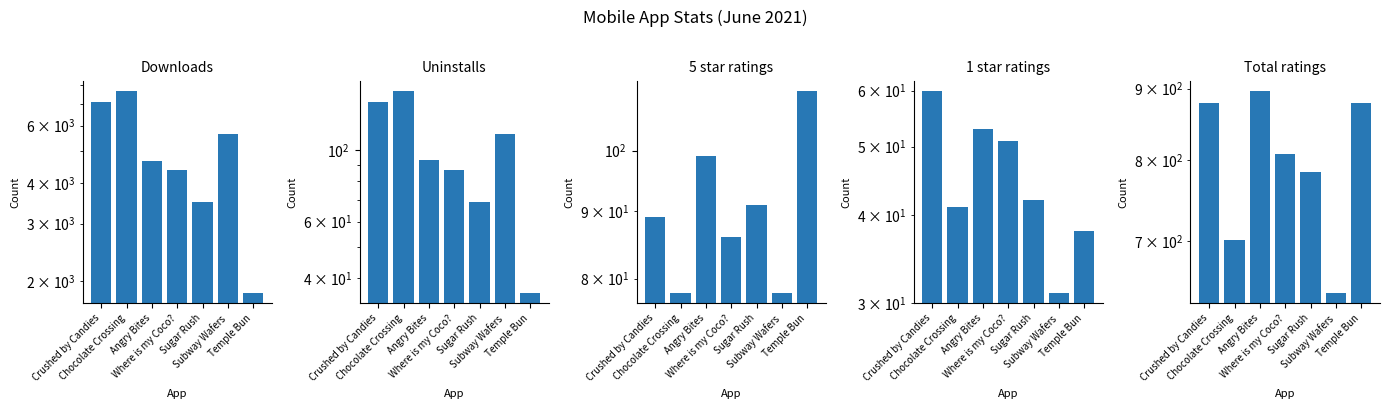

What is the difference between the maximum and second lowest values in the Total ratings series?

195